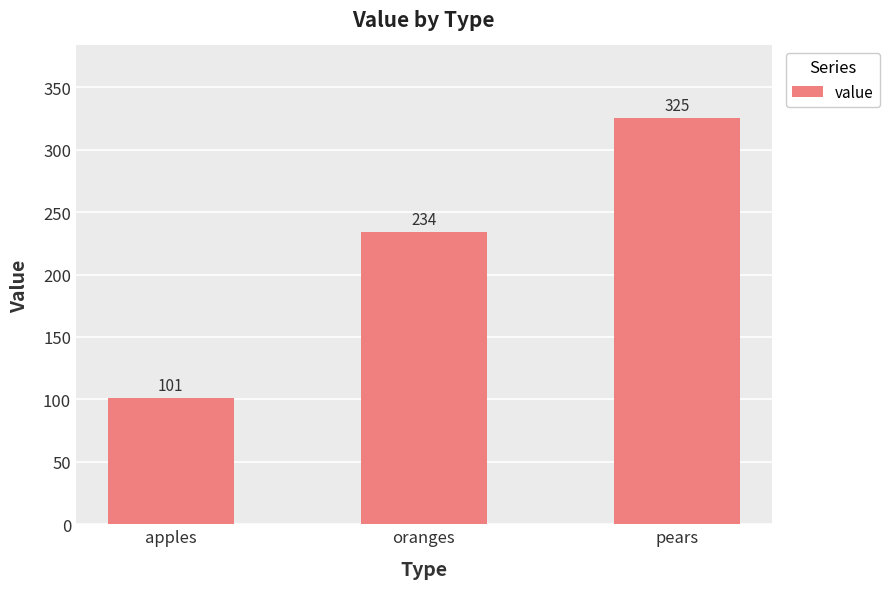

What value does the data have at oranges, to the nearest 50?

250